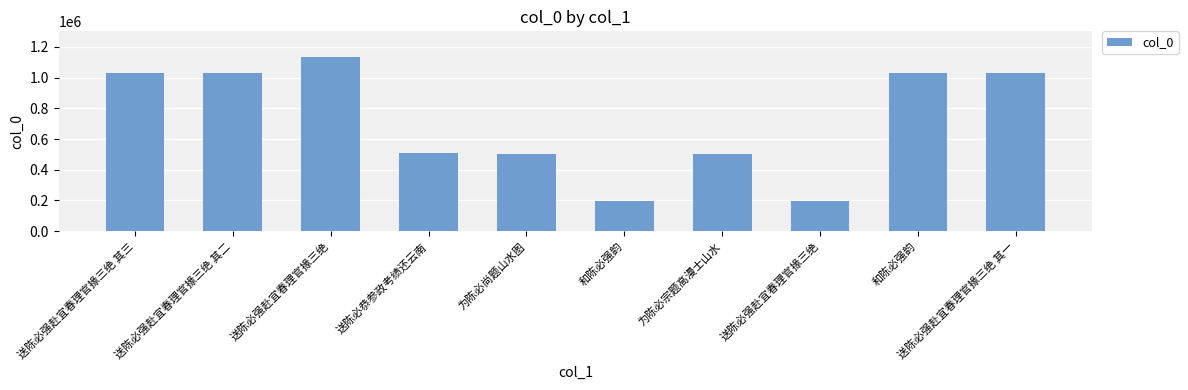

Rank the categories by value from lowest to highest.

送陈必强赴宜春理官掾三绝, 和陈必强韵, 为陈必宗题高漫士山水, 为陈必尚题山水图, 送陈必恭参政考绩还云南, 送陈必强赴宜春理官掾三绝 其二, 送陈必强赴宜春理官掾三绝 其一, 送陈必强赴宜春理官掾三绝 其三, 和陈必强韵, 送陈必强赴宜春理官掾三绝